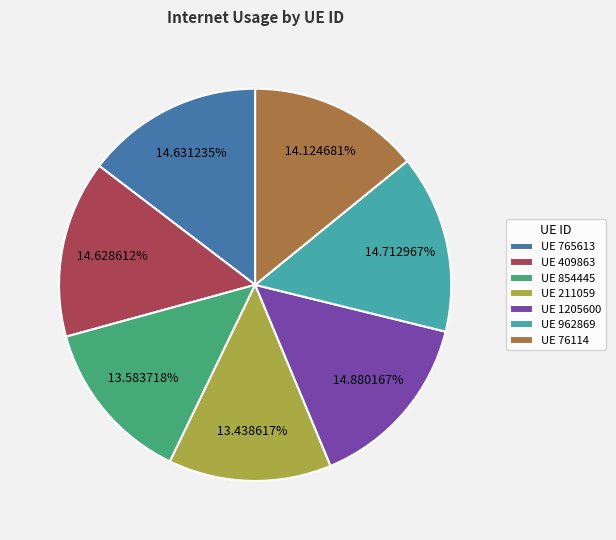

Which has a higher value, UE 1205600 or UE 76114?

UE 1205600